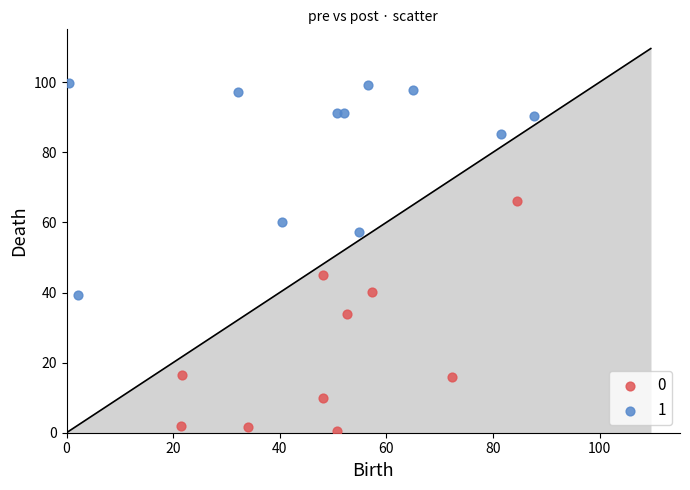

Which series has the largest Y range (max minus min)?

0